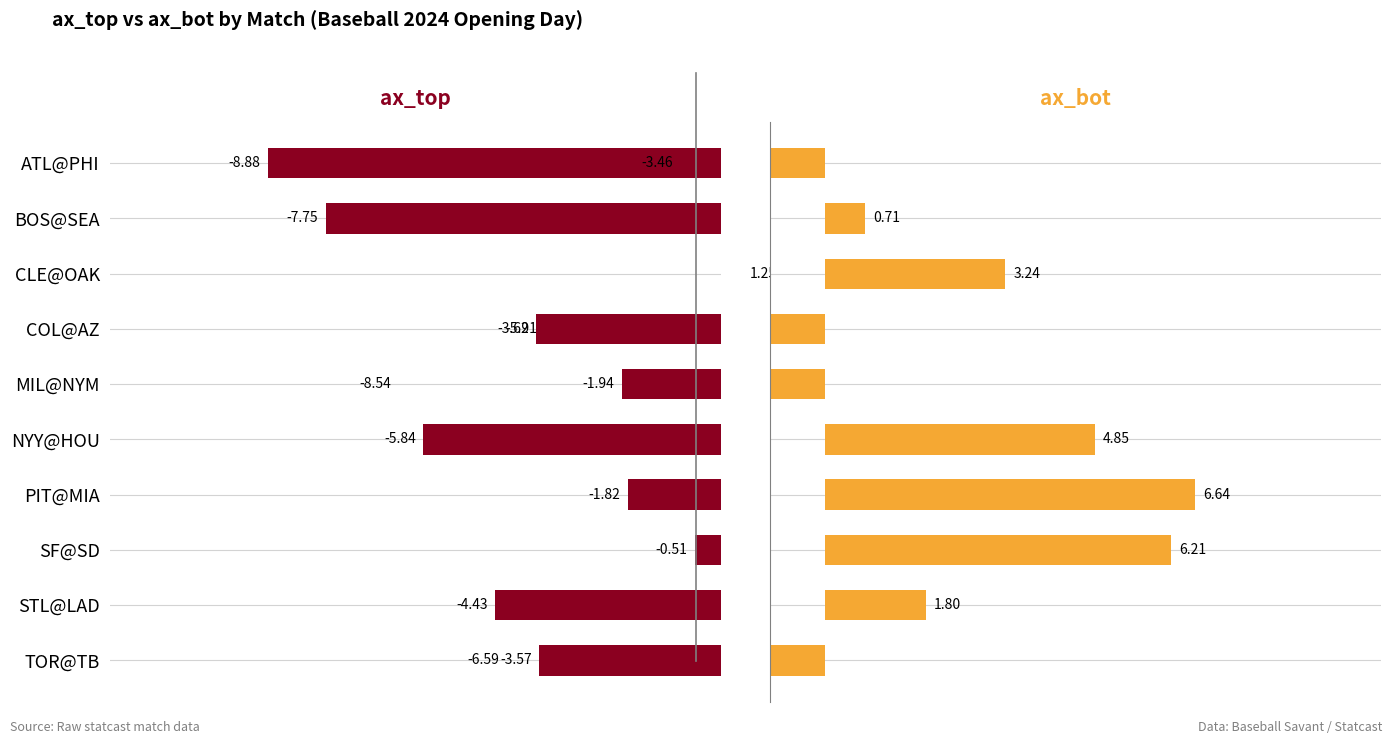

What is the minimum value for ax_top?

-8.9